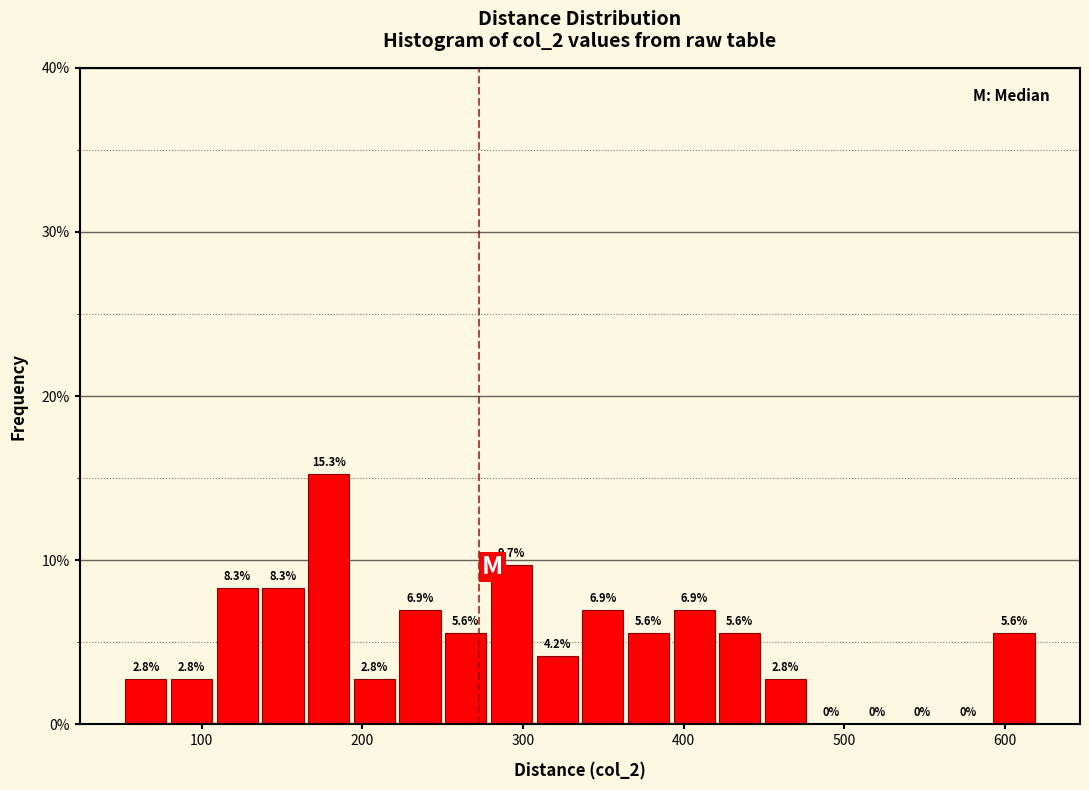

Read against the x-axis, roughly where is the centre of the tallest bar?

180